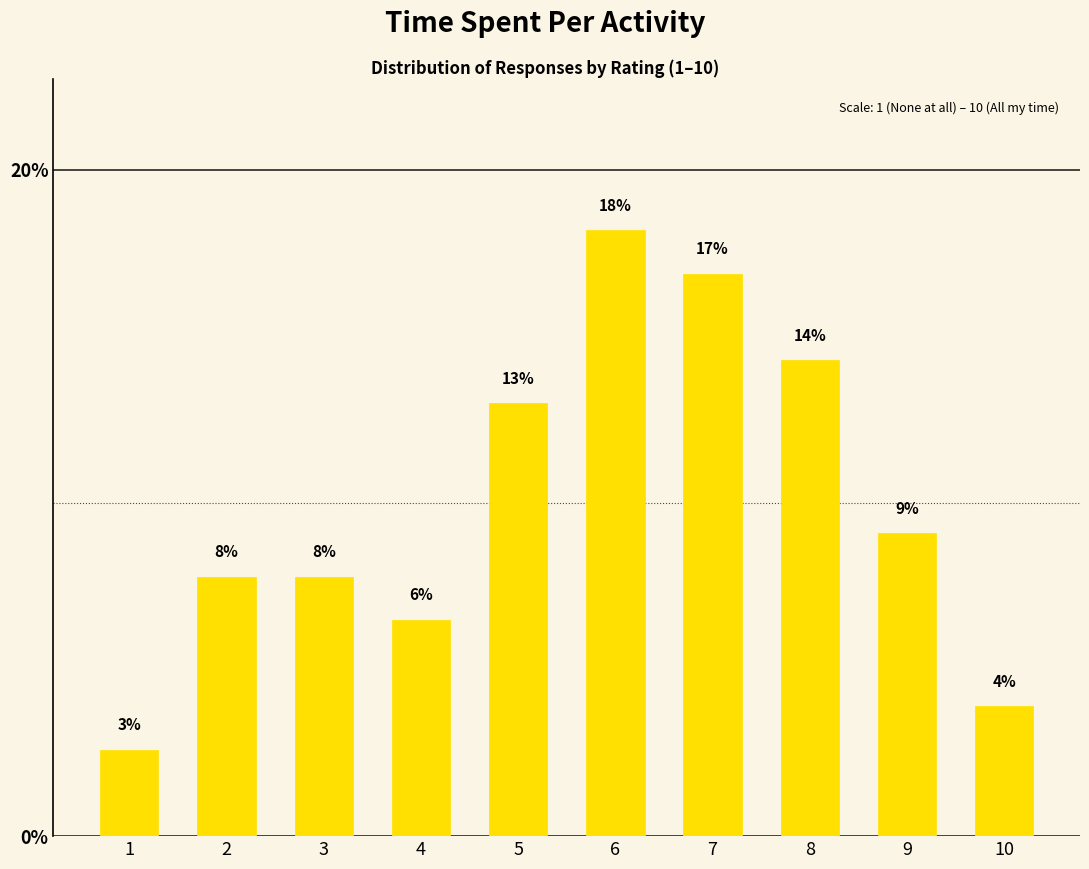

What is the value of the 1st bar from the left?

2.6